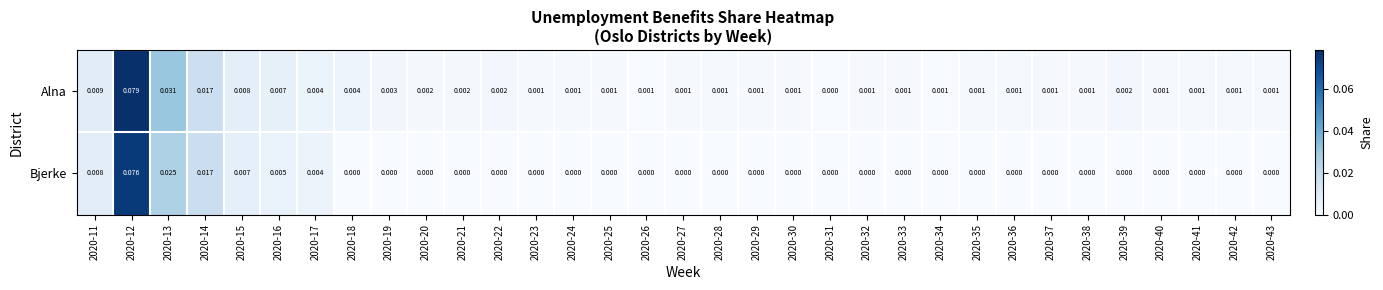

Which series has the widest spread of values?

Alna